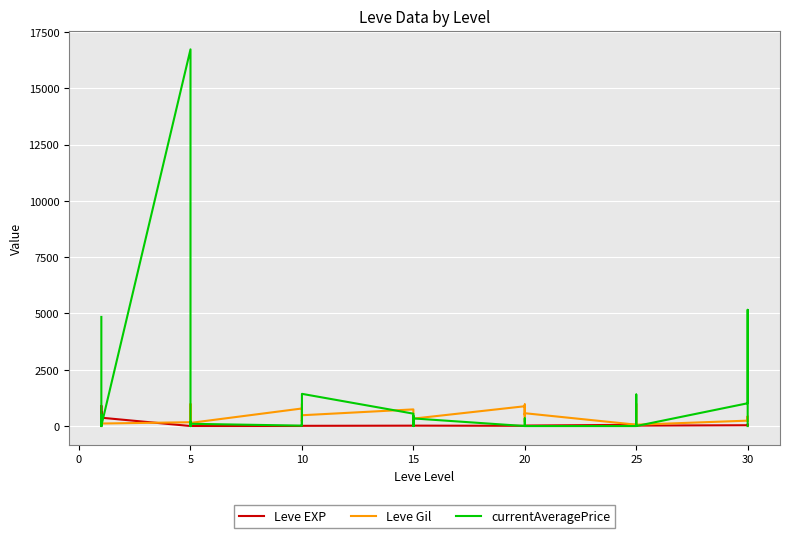

Reading left to right, extract all data points from this chart.

Leve EXP: 1.0	540.0	630.0	370.0	900.0	370.0	1.0	6.0	1.0	2.0	1.0	3.0	3.0	3.0	9.0	4.0	3.0	10.0	17.0	7.0	19.0	13.0	11.0	18.0	11.0	13.0	18.0	22.0	12.0	22.0	55.0	20.0	12.0	31.0	53.0	20.0	36.0	72.0	17.0	57.0
Leve Gil: 420.0	112.0	112.0	112.0	113.0	112.0	170.0	280.0	810.0	790.0	980.0	140.0	780.0	220.0	990.0	770.0	220.0	480.0	740.0	170.0	270.0	40.0	390.0	330.0	880.0	190.0	680.0	960.0	490.0	570.0	60.0	10.0	990.0	800.0	430.0	60.0	240.0	430.0	230.0	390.0
currentAveragePrice: 4847.0	0.0	0.0	500.0	9.8	11.5	16734.0	2.0	39.0	0.0	180.9	100.0	18.2	60.5	255.0	39.0	1000.0	1430.7	550.5	78.4	0.0	448.8	0.0	338.3	0.0	0.0	0.0	0.0	338.3	0.0	0.0	86.9	1399.4	381.2	20.0	0.0	1012.4	5163.0	11.2	0.0